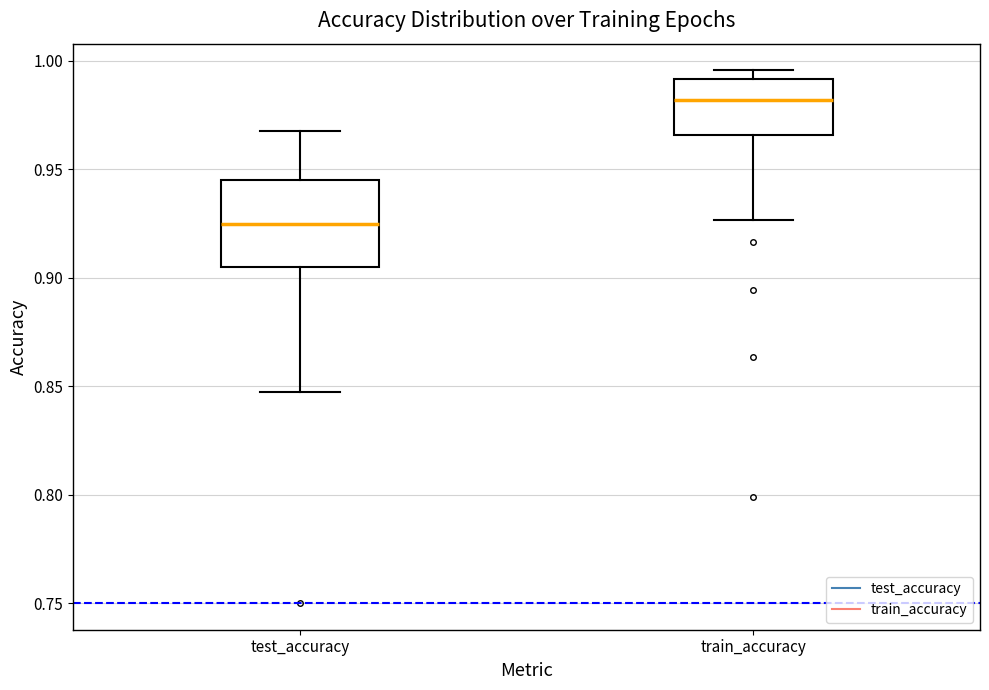

Where is the upper edge of the box for train_accuracy on the y-axis? The values are not printed on the chart, so give them approximately, as read against the axis.

0.990